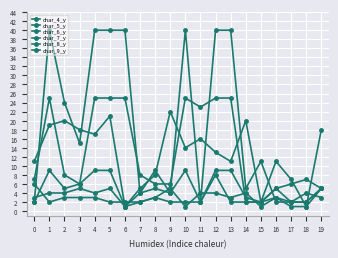

How many interior local peaks does the char_7_y series have?

5